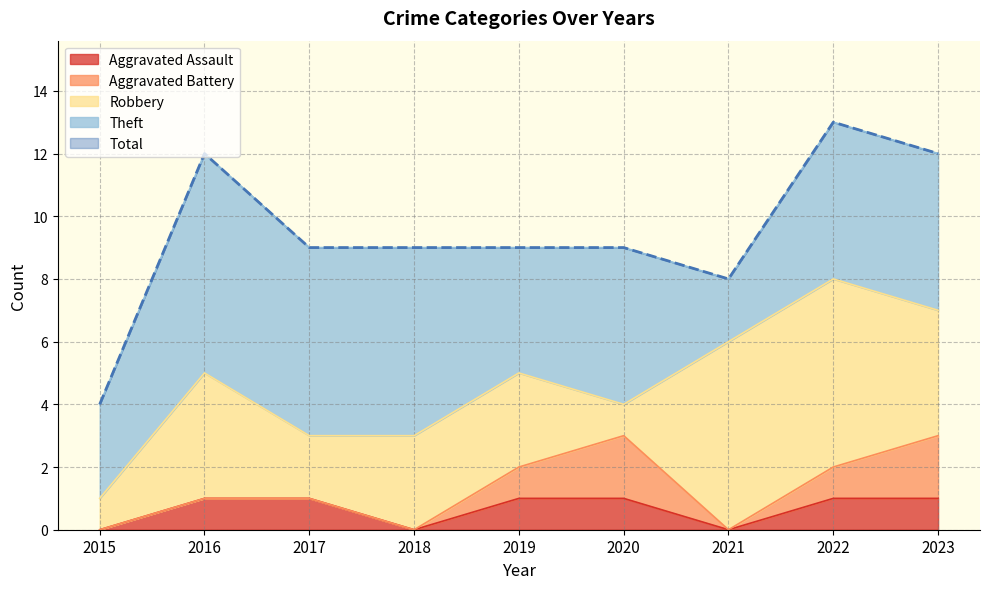

How many data points does each series have?

9